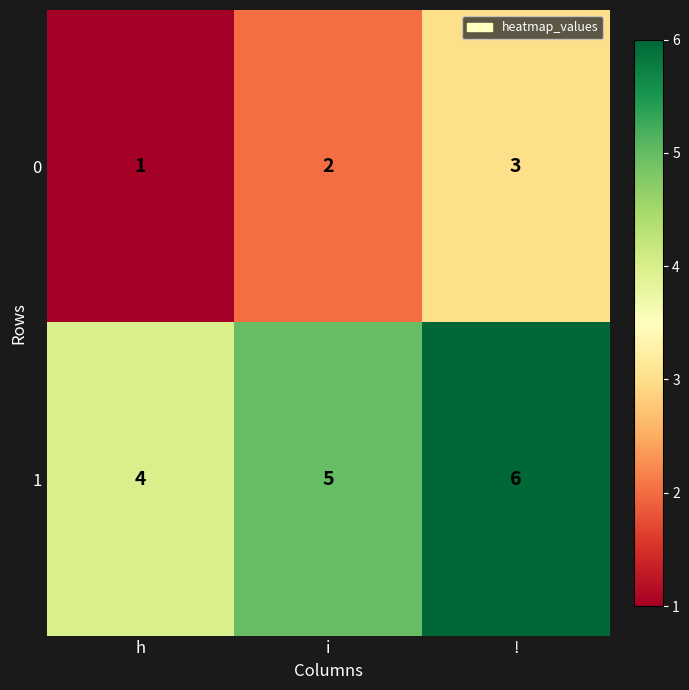

Which category has the highest value in the 0 series?

!